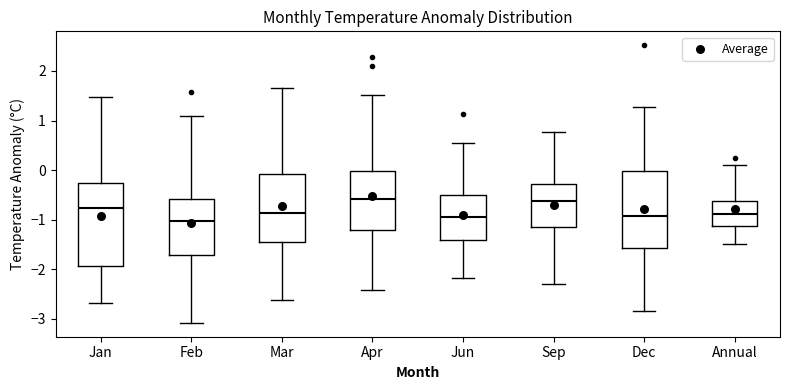

Where is the lower edge of the box for Mar on the y-axis? The values are not printed on the chart, so give them approximately, as read against the axis.

-1.4